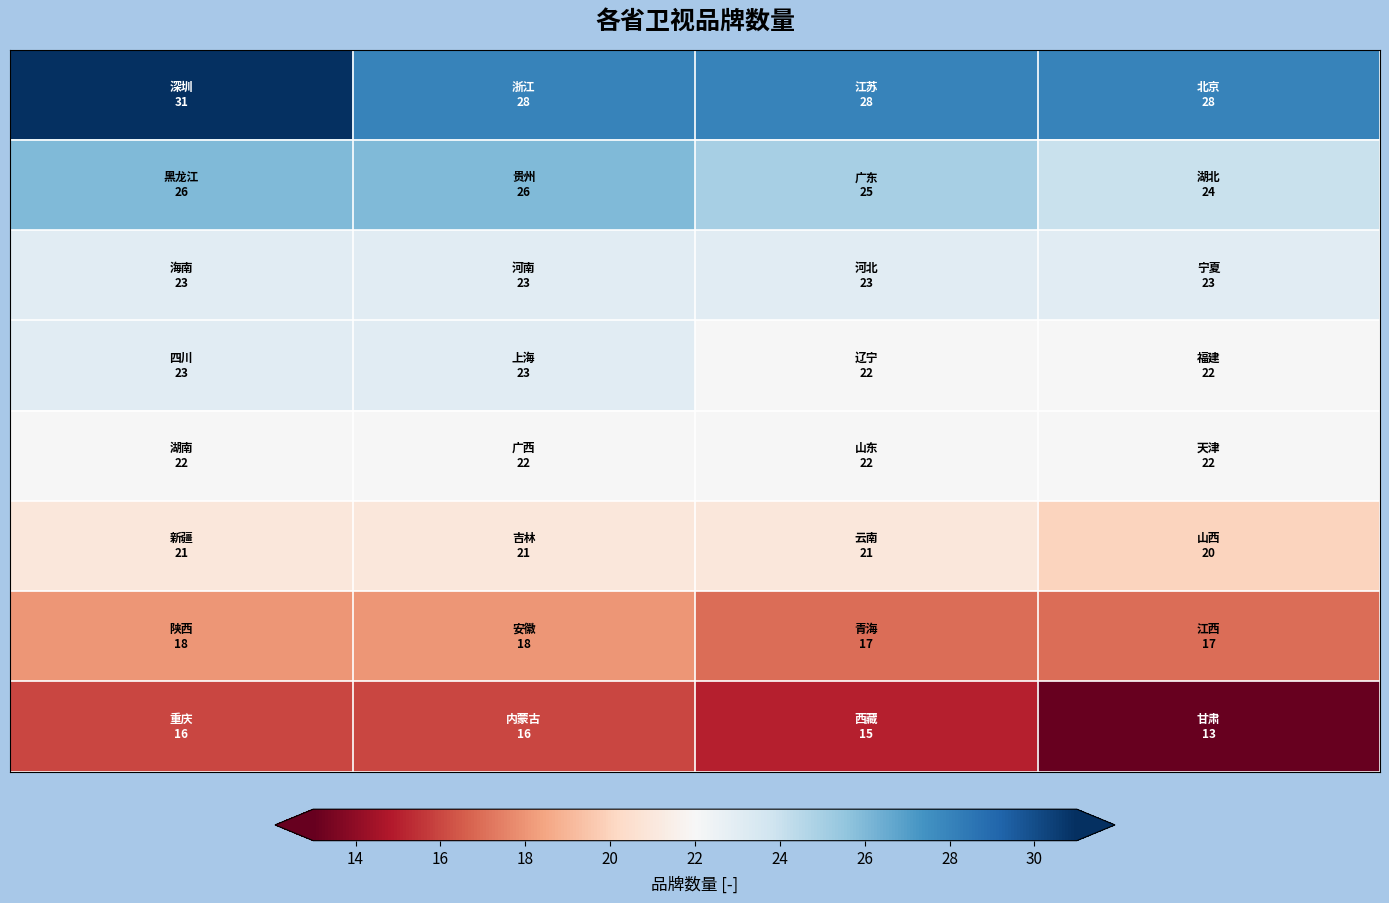

How many data points does each series have?

4